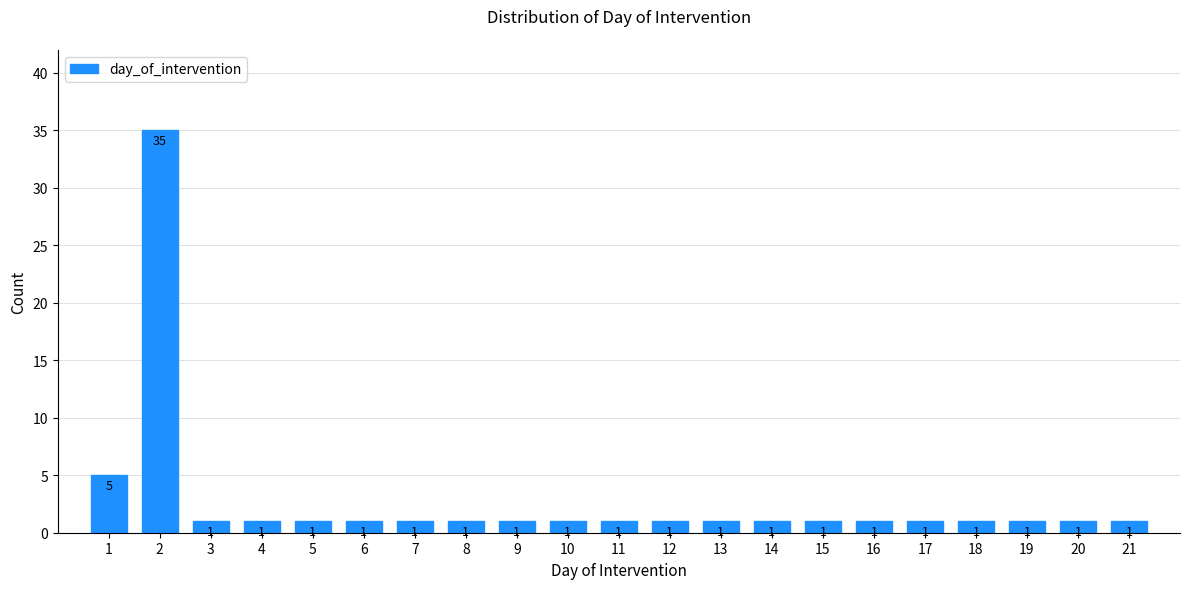

Reading left to right, extract all data points from this chart.

5	35	1	1	1	1	1	1	1	1	1	1	1	1	1	1	1	1	1	1	1